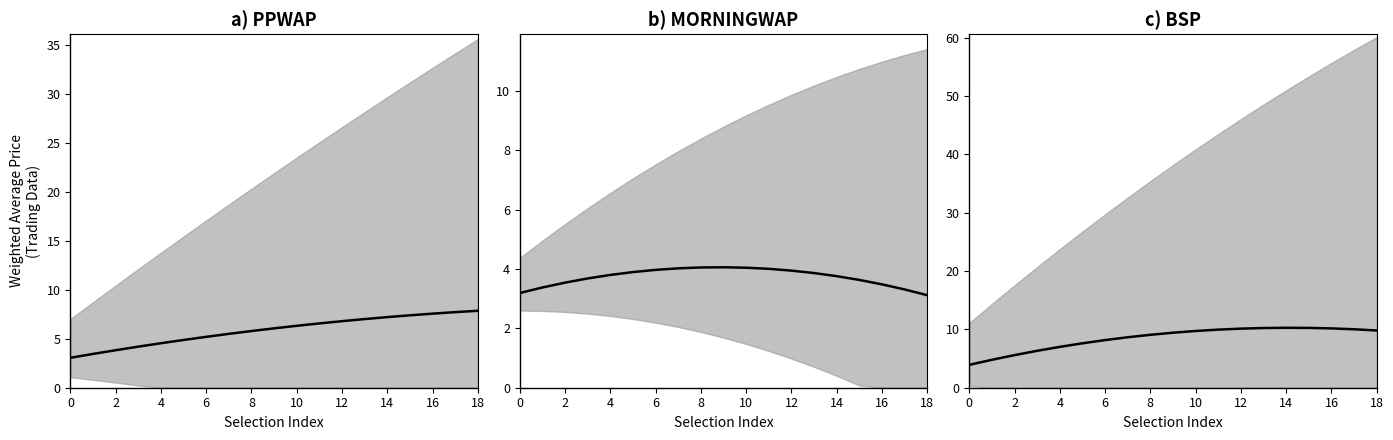

How many lines are shown in the chart?

3